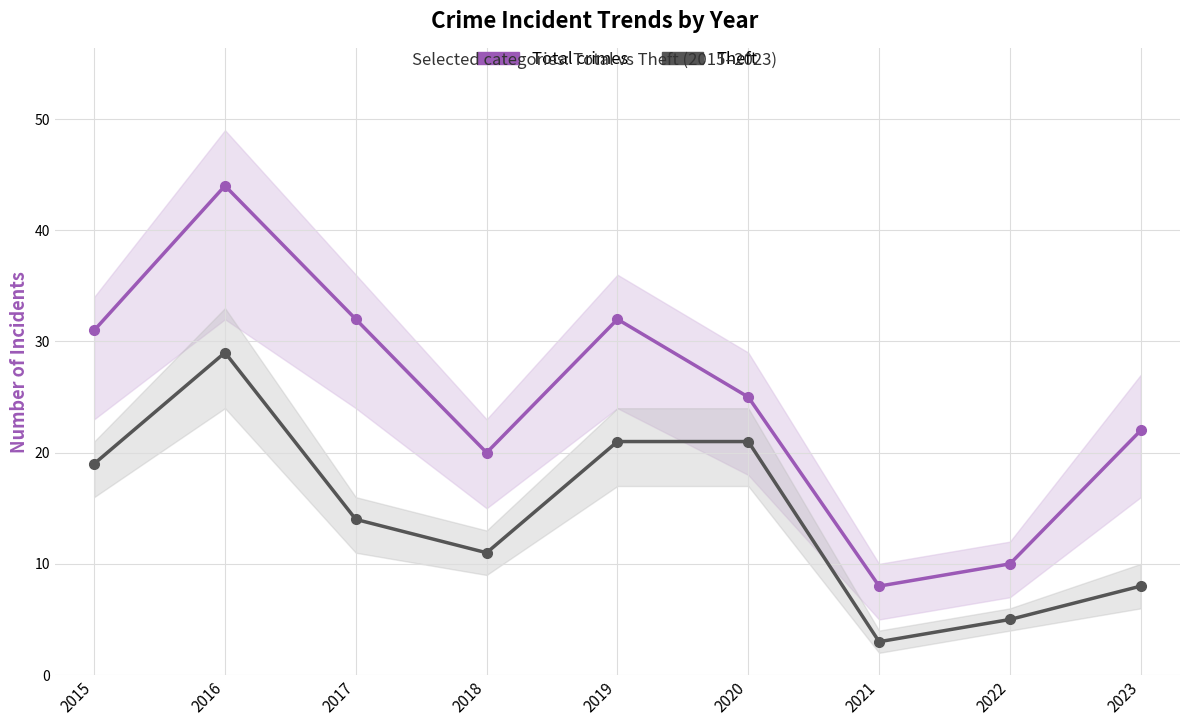

Reading left to right, extract all data points from this chart.

Total crimes: 31	44	32	20	32	25	8	10	22
Theft: 19	29	14	11	21	21	3	5	8